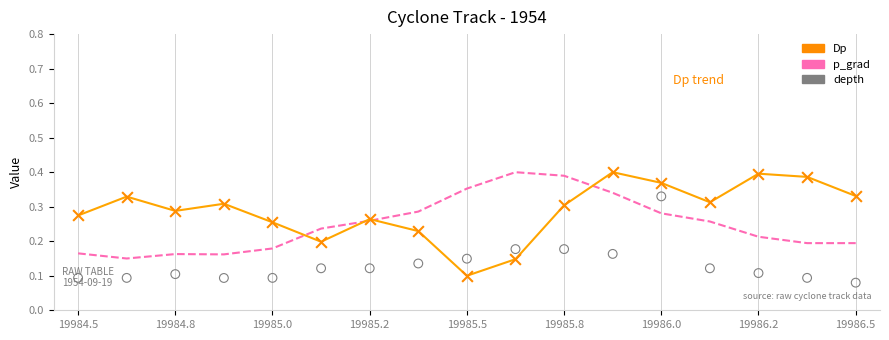

At how many categories does at least one series exceed 0?

17